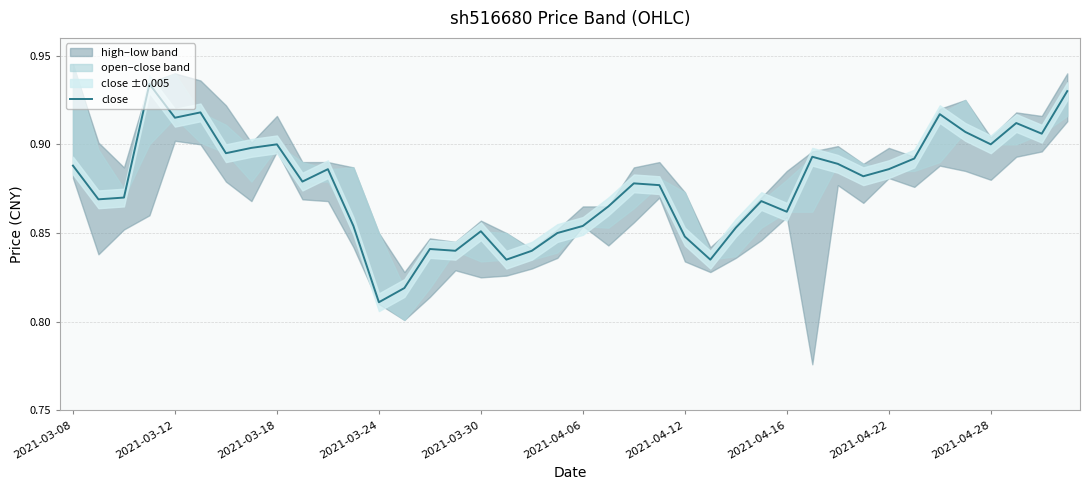

Does the chart display data point markers on the line(s)?

No